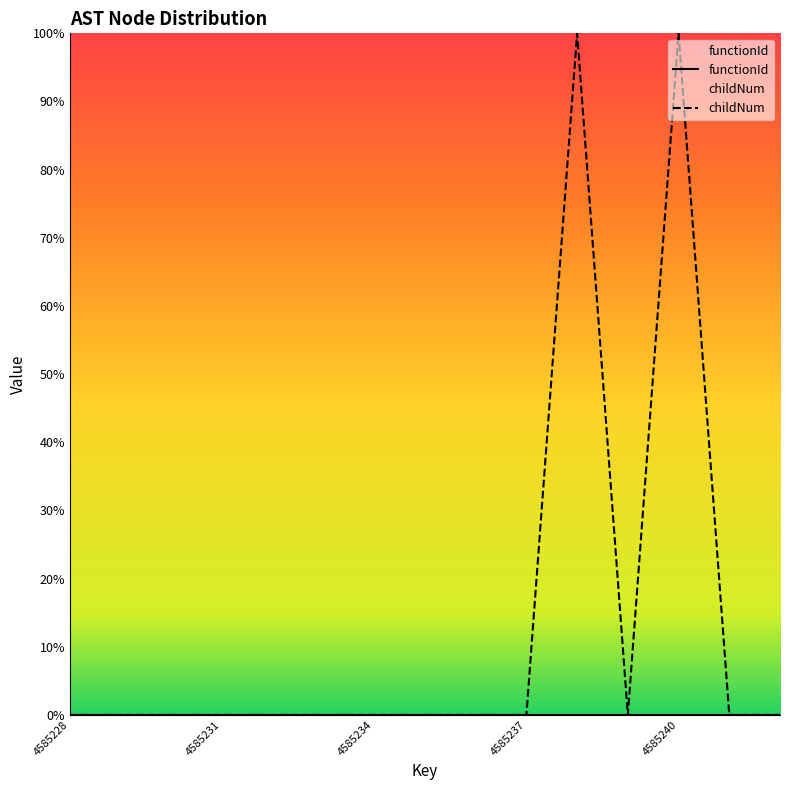

True or false: childNum and functionId cross at least once.

False